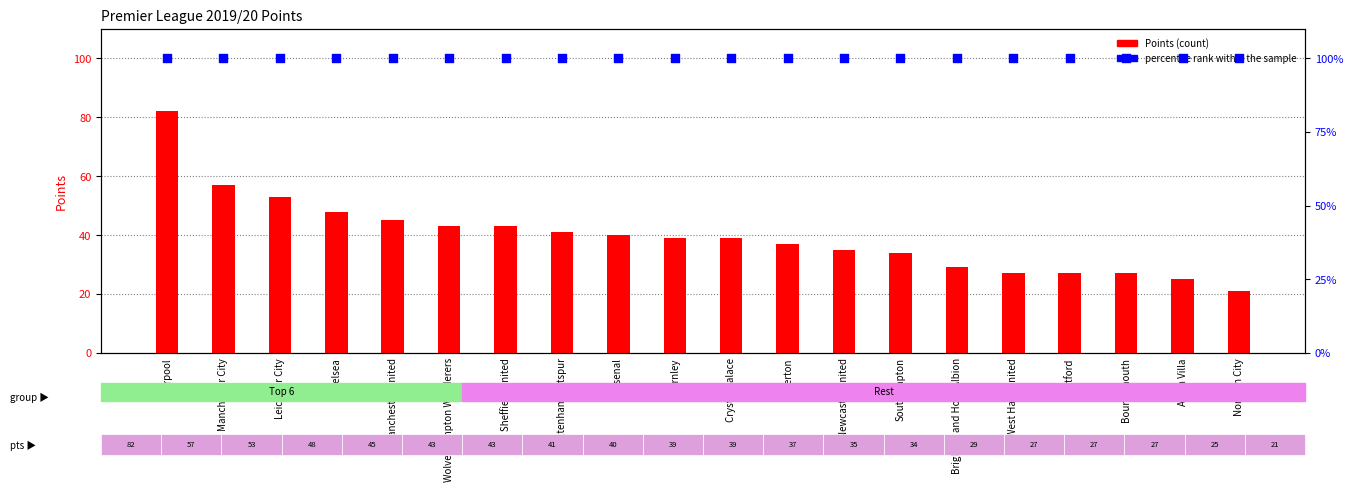

Which series has the largest Y range (max minus min)?

Points